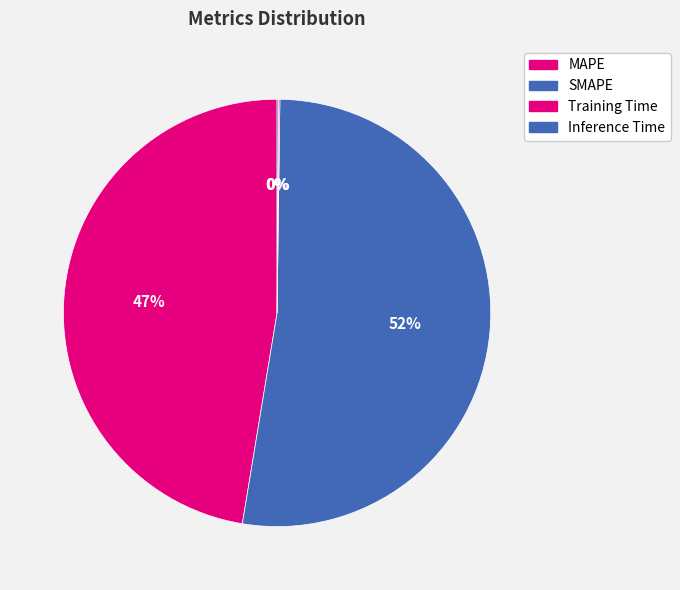

Which category has the smallest portion of the pie?

Training Time